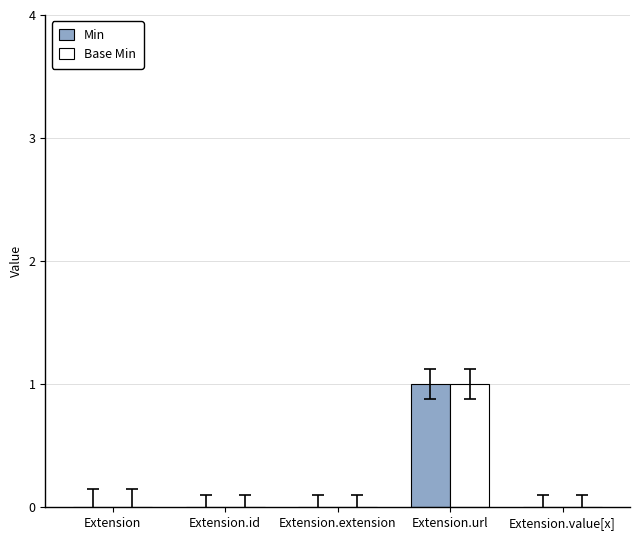

True or false: Base Min has a value of 1 at Extension.extension.

False